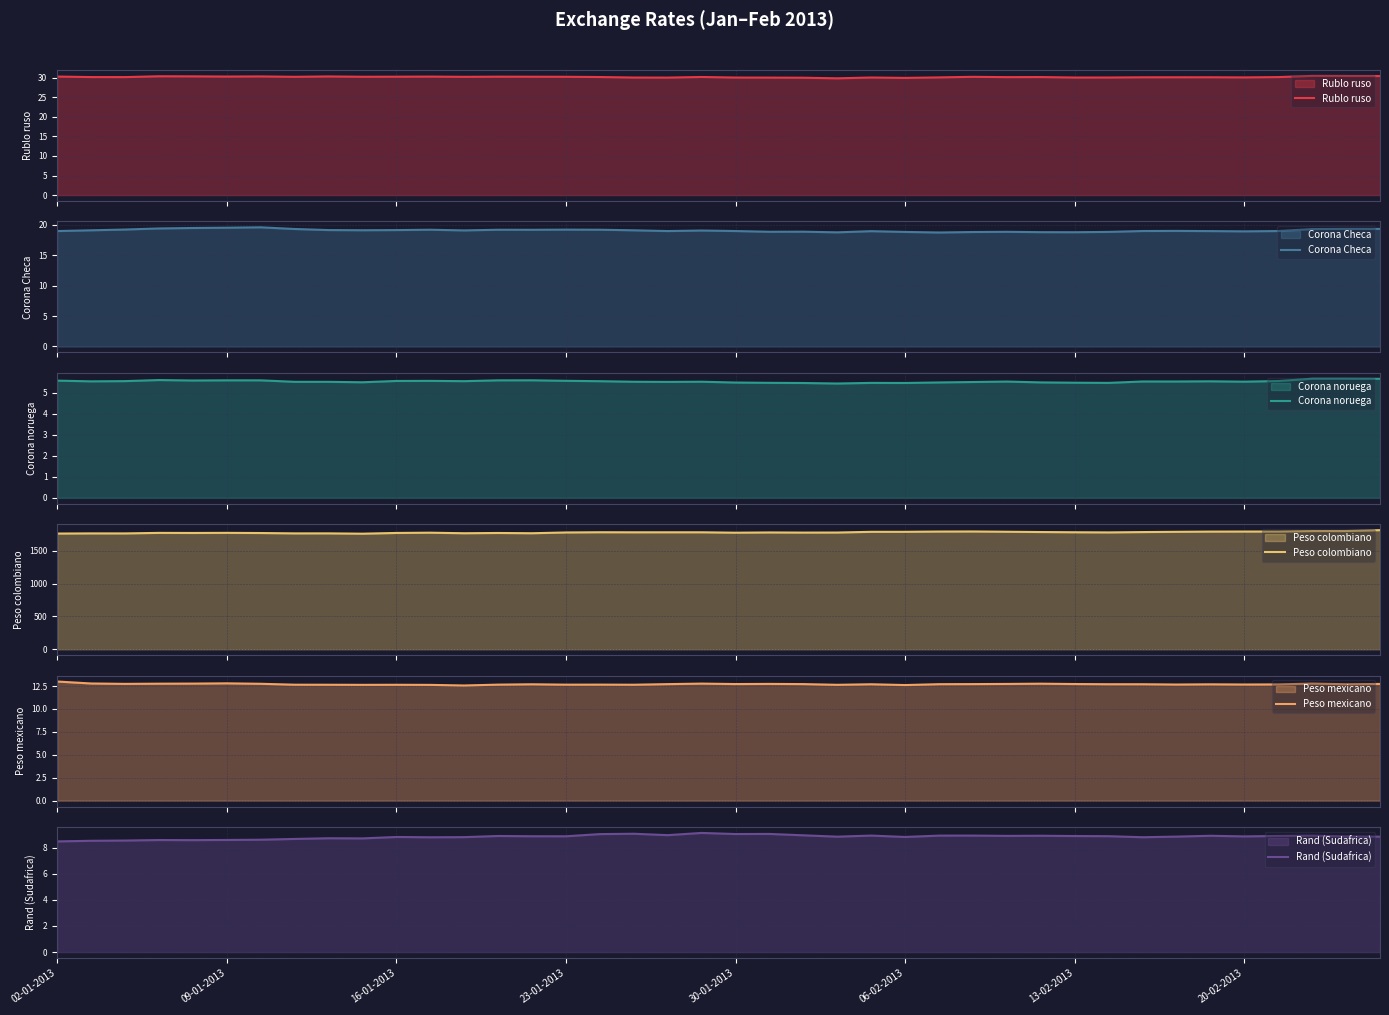

True or false: Rublo ruso and Corona Checa intersect in this chart.

False